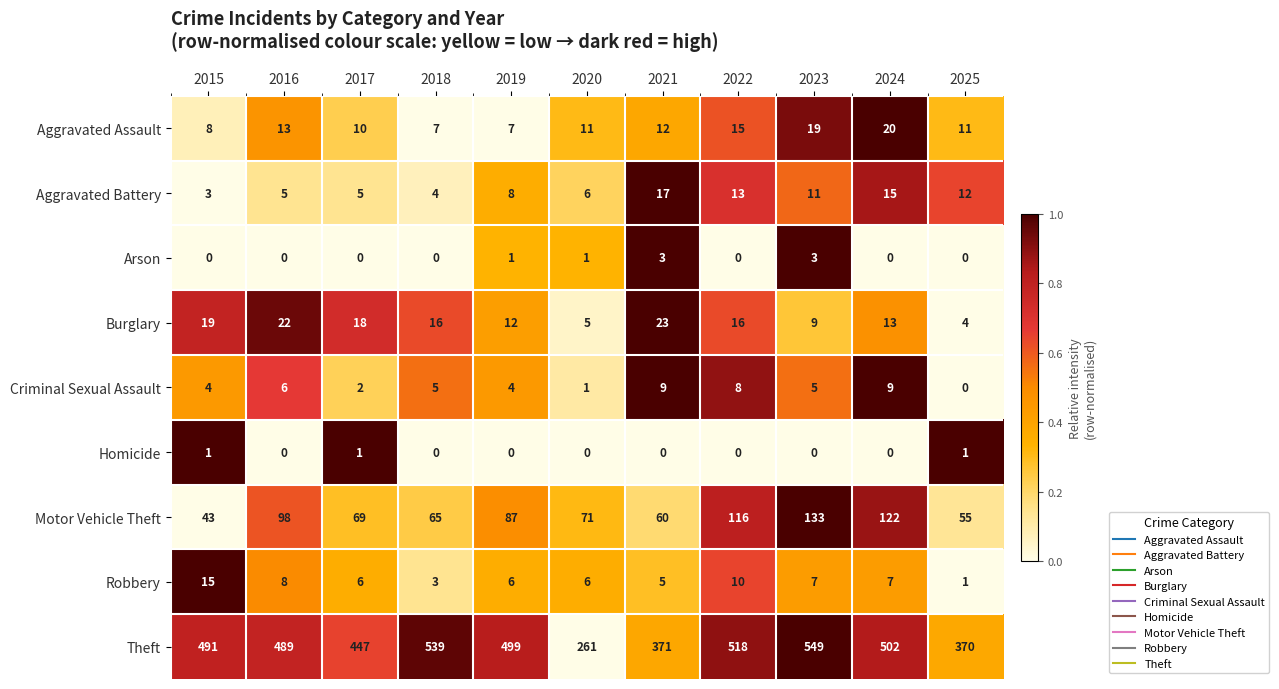

The Arson series shows 3 at 2023. True or false?

True